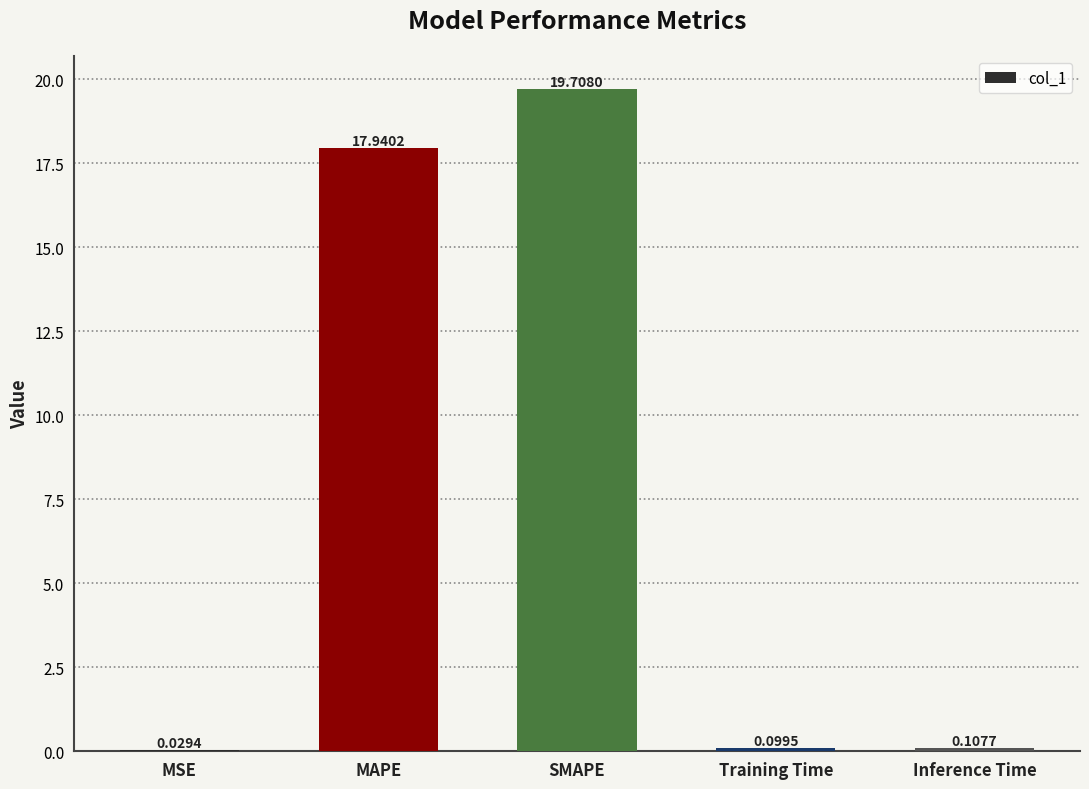

At which label is the value closest to 9?

Inference Time